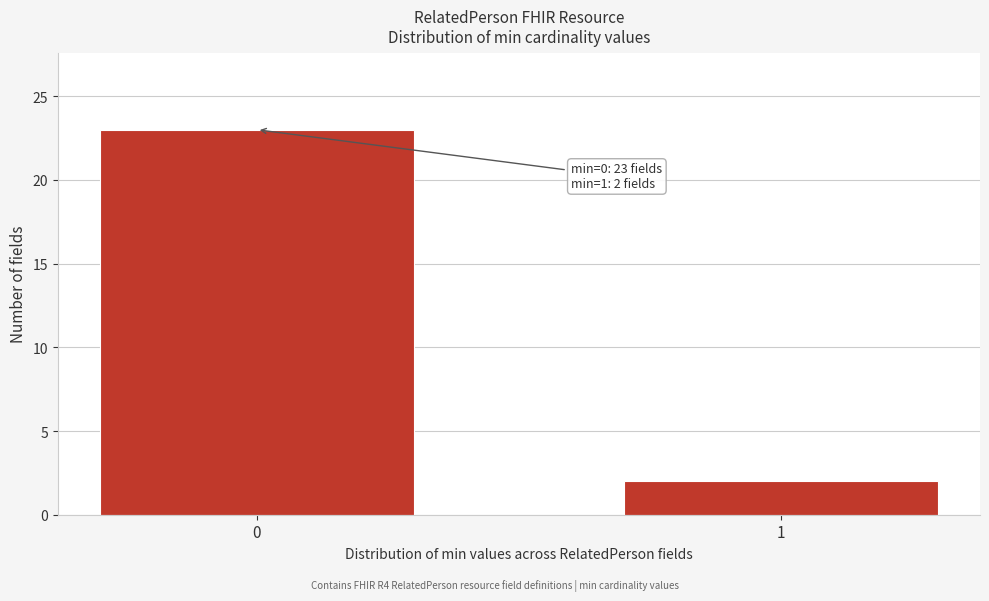

Reading left to right, transcribe all the data shown in this chart.

0=23	1=2